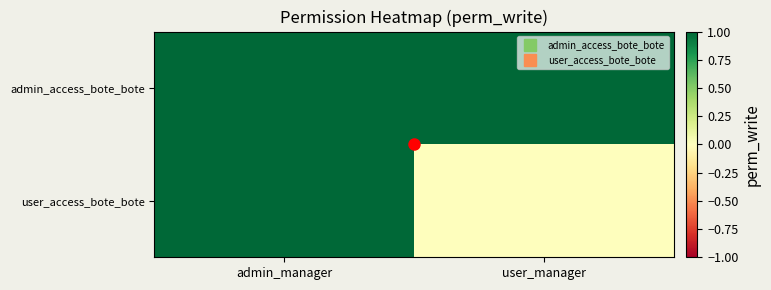

Reading left to right, what are all the values shown in this chart?

admin_access_bote_bote: admin_manager=1	user_manager=1
user_access_bote_bote: admin_manager=1	user_manager=0